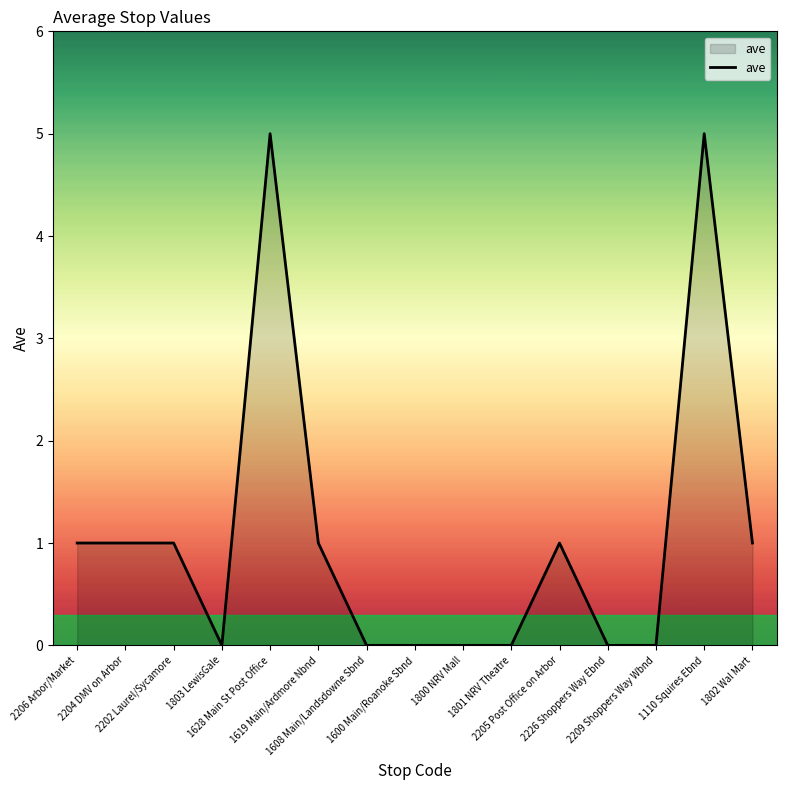

Reading left to right, list all the values displayed in this chart.

2206 Arbor/Market=1	2204 DMV on Arbor=1	2202 Laurel/Sycamore=1	1803 LewisGale=0	1628 Main St Post Office=5	1619 Main/Ardmore Nbnd=1	1608 Main/Landsdowne Sbnd=0	1600 Main/Roanoke Sbnd=0	1800 NRV Mall=0	1801 NRV Theatre=0	2205 Post Office on Arbor=1	2226 Shoppers Way Ebnd=0	2209 Shoppers Way Wbnd=0	1110 Squires Ebnd=5	1802 Wal Mart=1